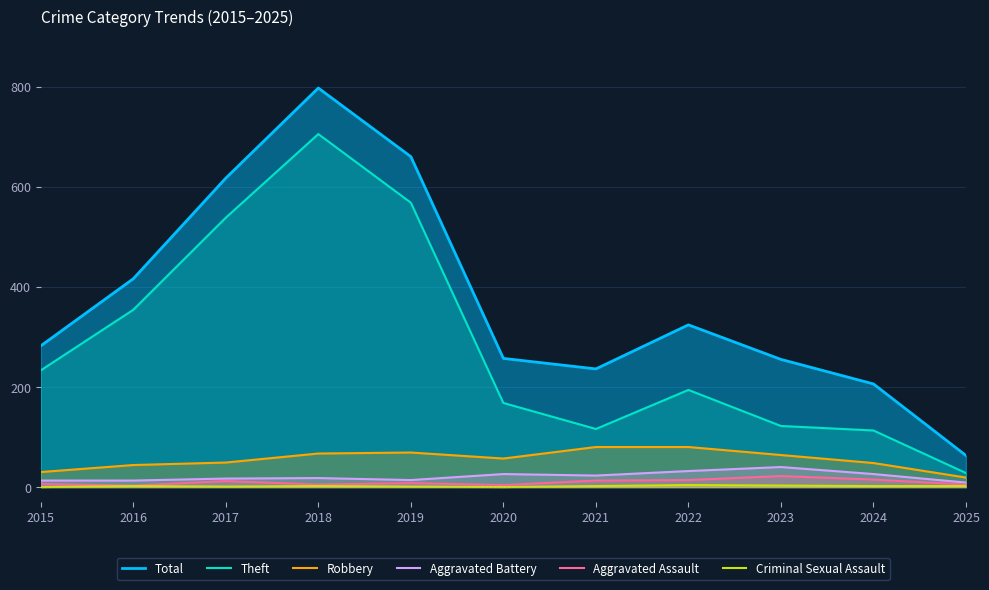

At which category does Theft reach its first local valley?

2021